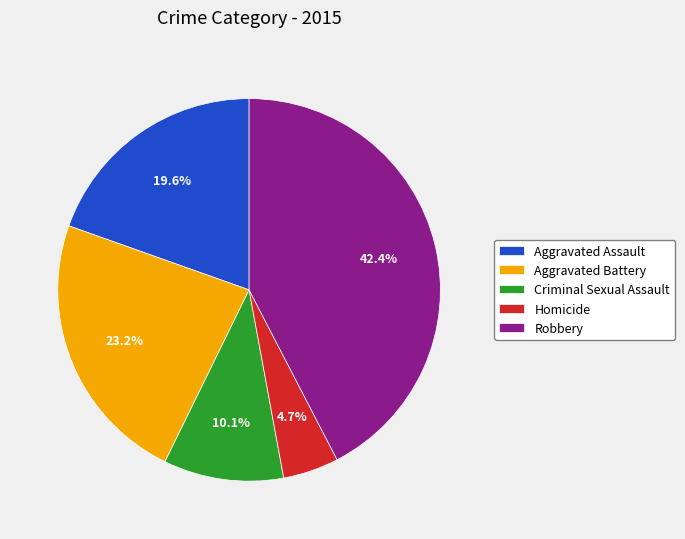

Is it true that Aggravated Assault is 27% of the pie?

False